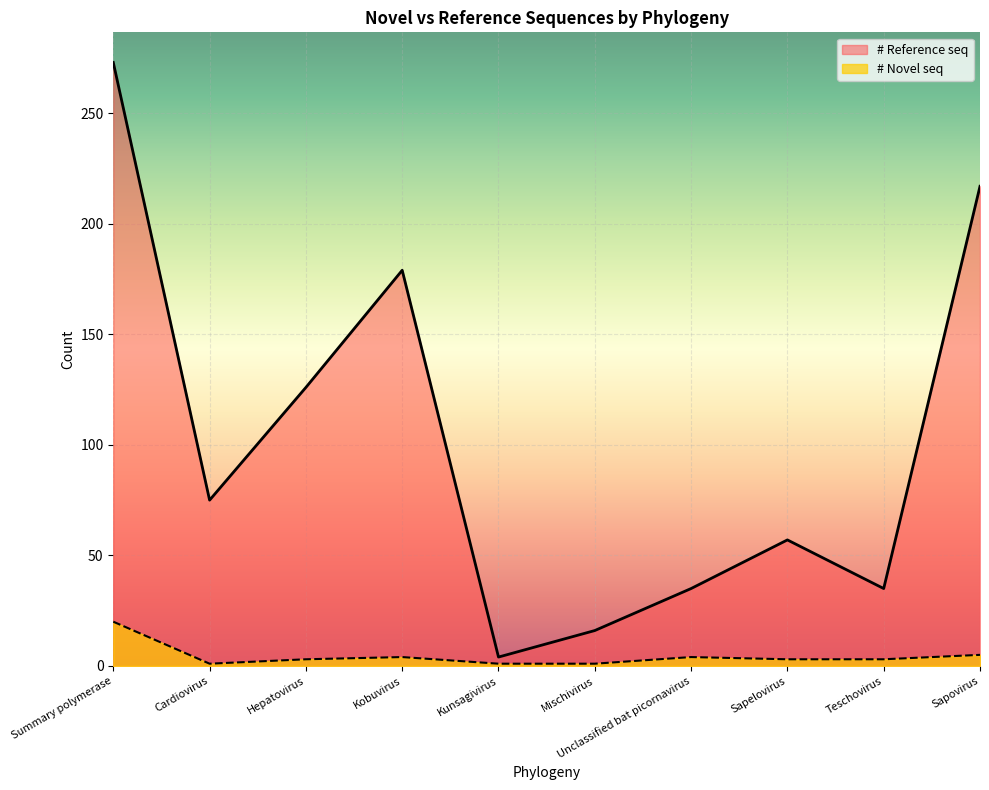

How many data points does each series have?

10